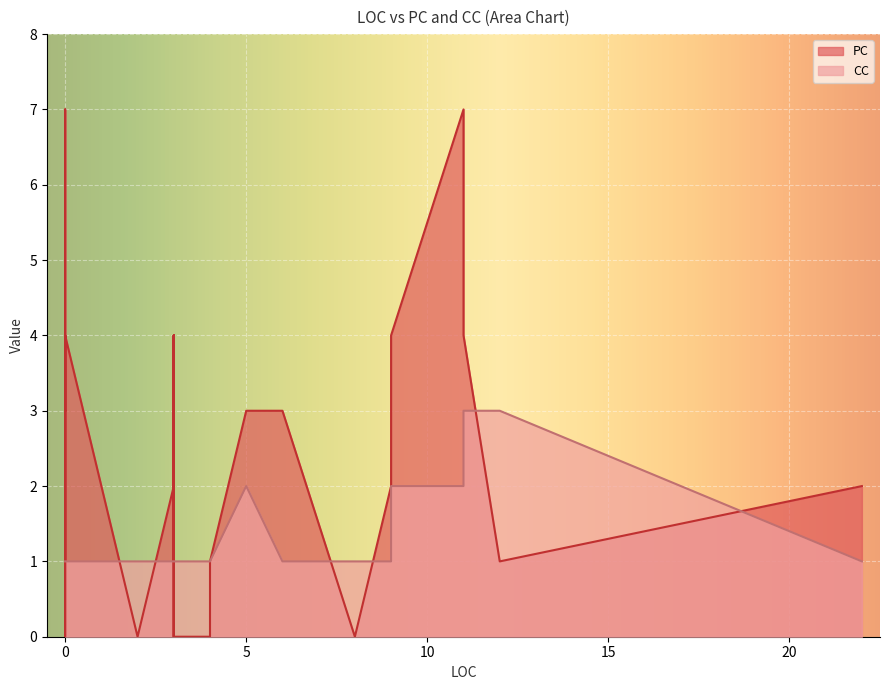

List the series in order of their peak value, highest first.

PC, CC